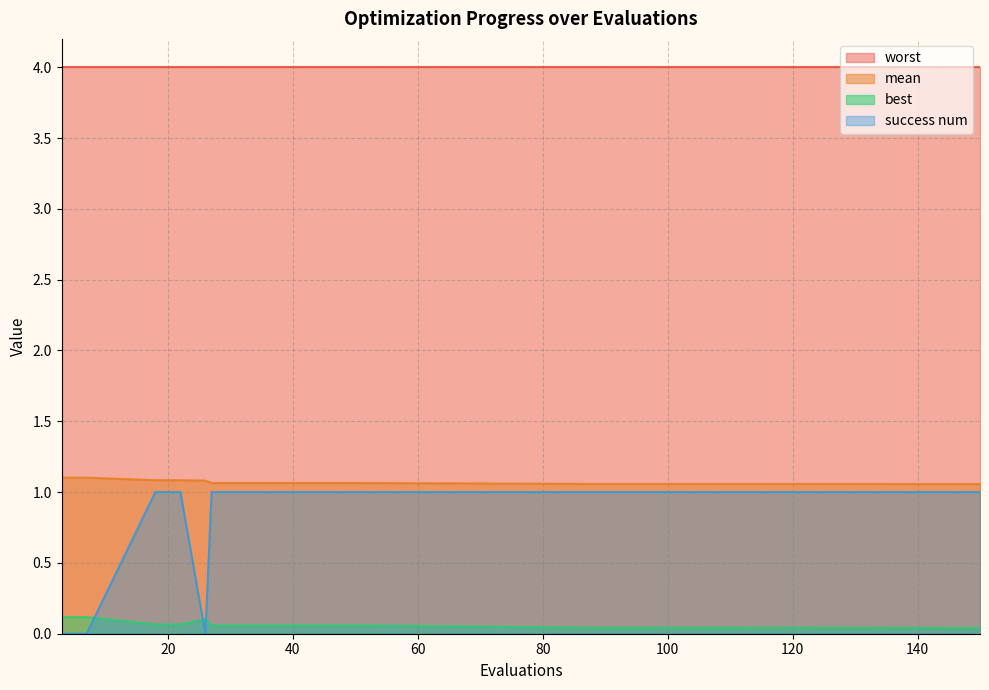

Which series has the largest total across all categories?

worst